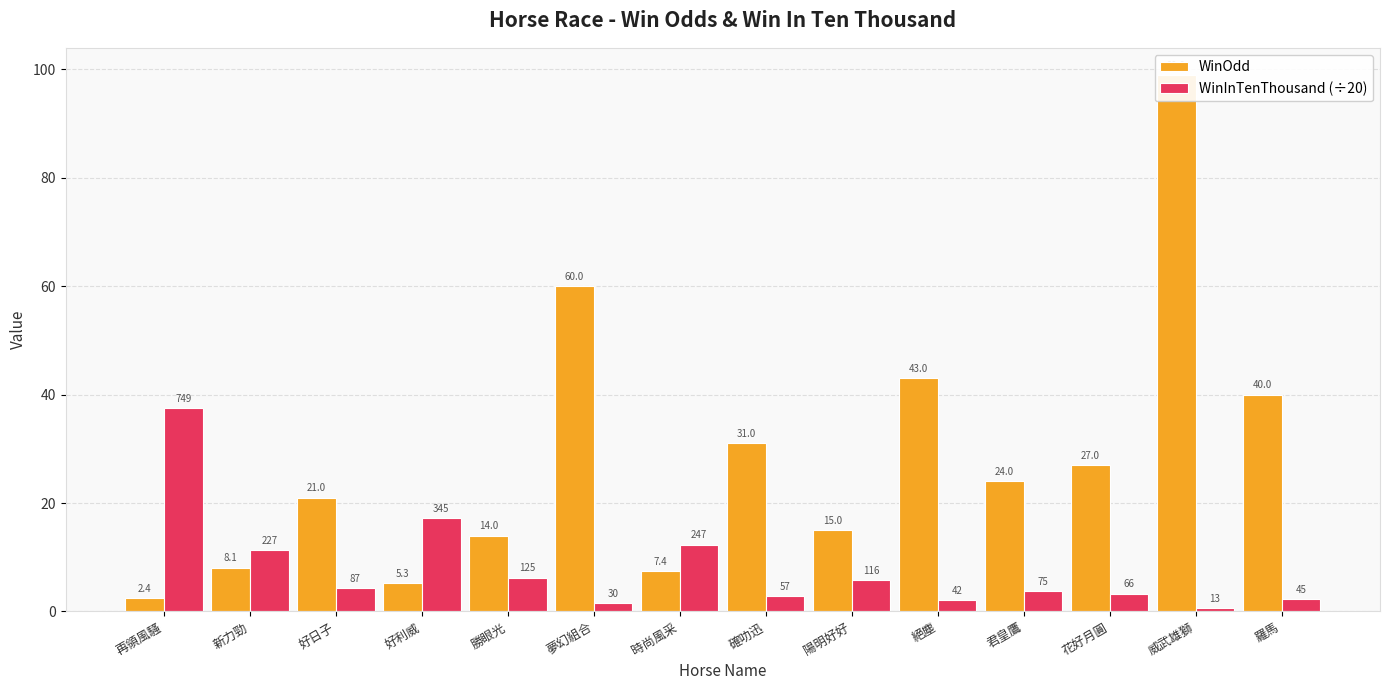

How many data points in WinInTenThousand (÷20) are above 4?

7